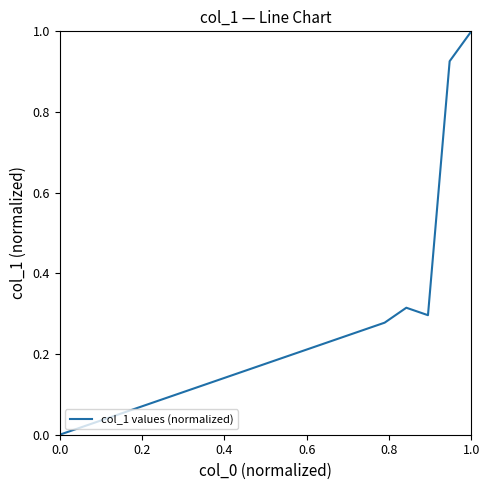

Is this an area chart (filled region under the line)?

No